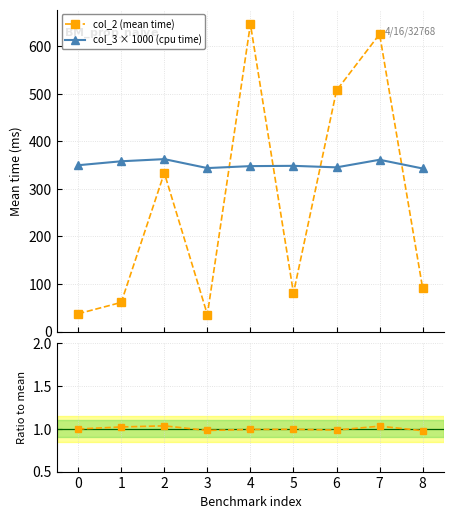

Is the value of col_3 × 1000 (cpu time) at 5 greater than the value of col_2 (mean time) at 5?

Yes